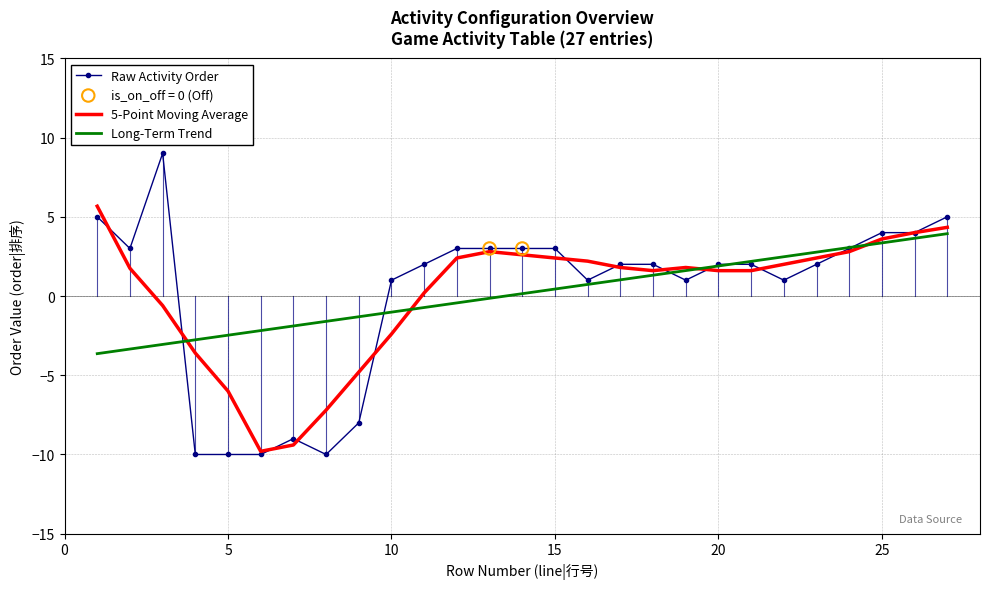

Which series has the largest range (max minus min)?

Raw Activity Order